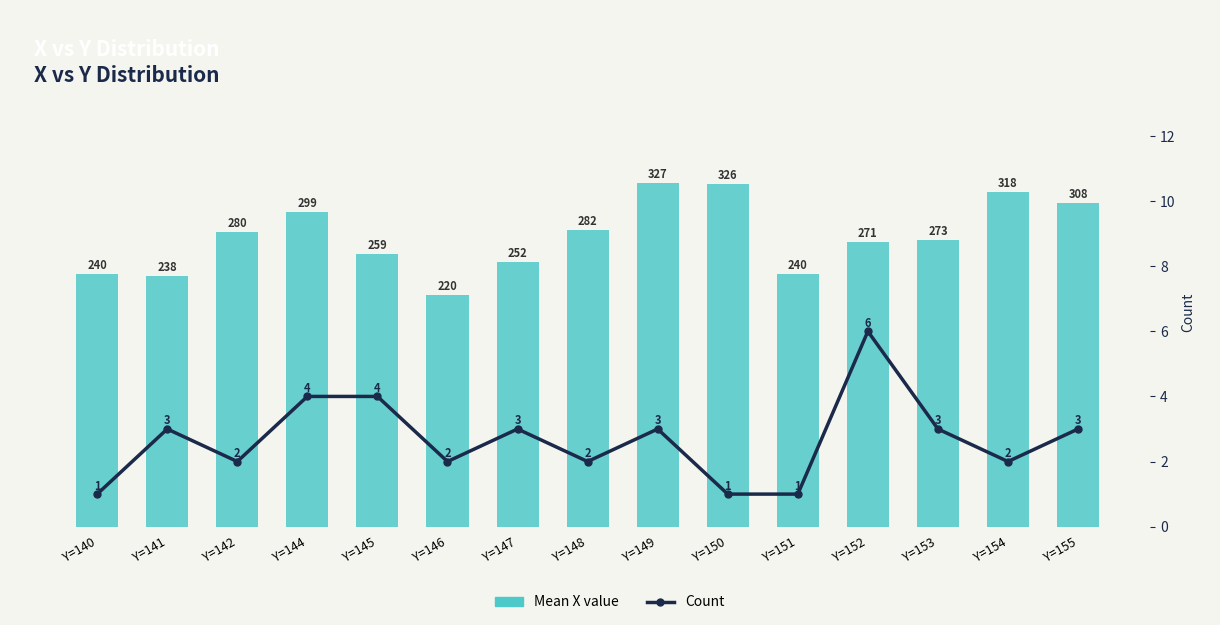

Where is Mean X value nearest to the value 273?

Y=153